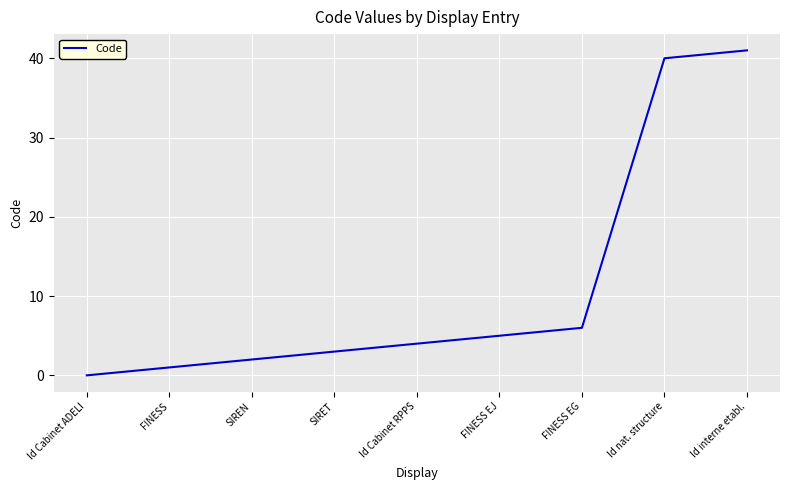

Which has a higher value, Id interne etabl. or Id nat. structure?

Id interne etabl.